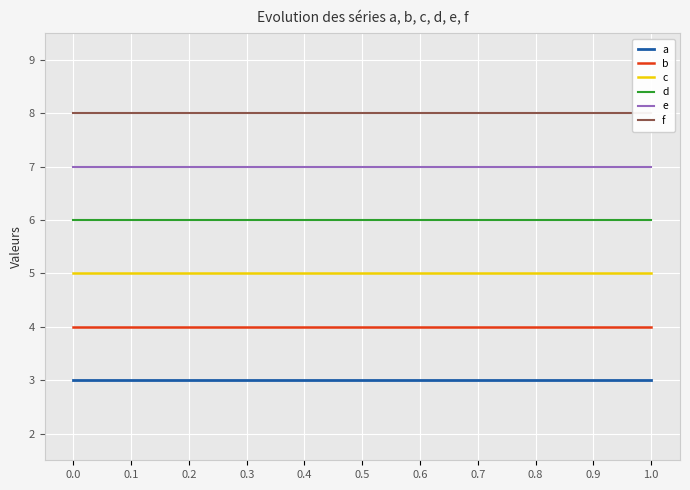

What is the total value across all series at 0.8?

33